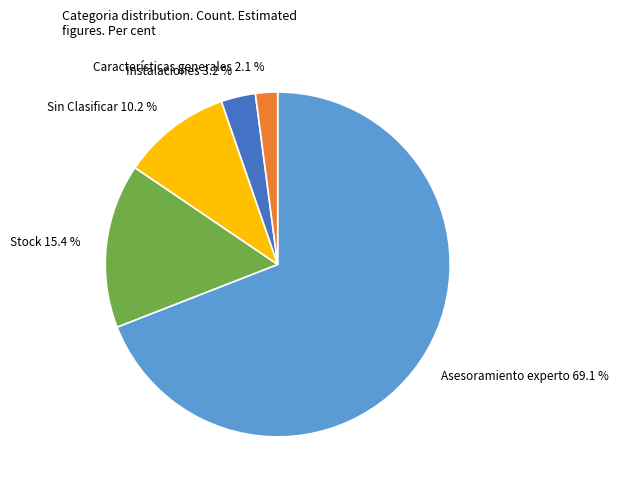

The Asesoramiento experto slice represents 69% of the pie. True or false?

True